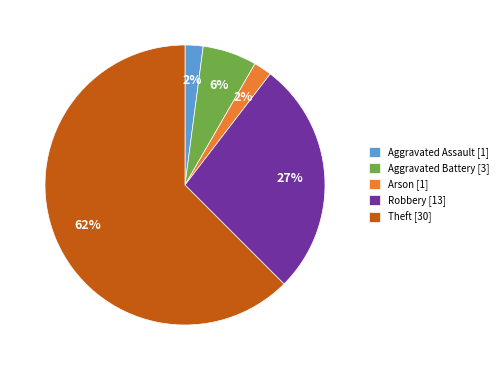

Count the number of slices in the pie.

5